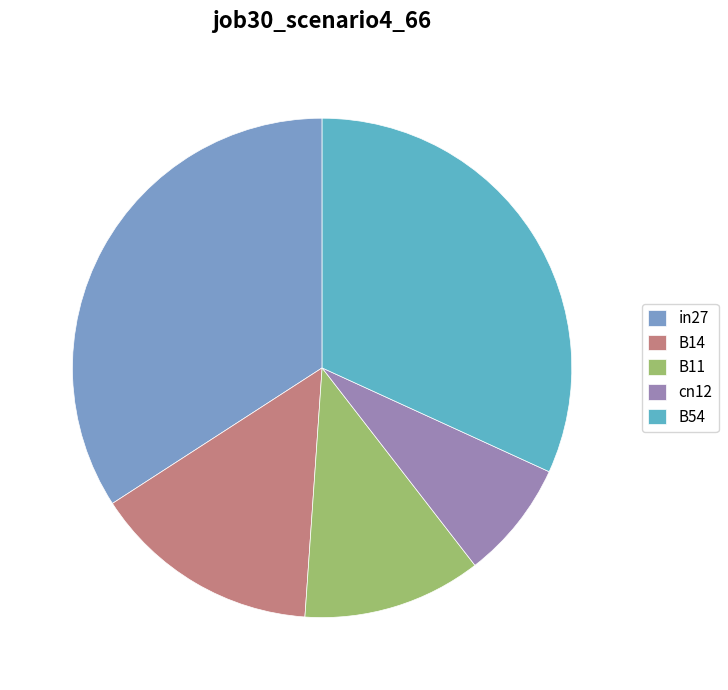

Which slice is the smallest?

cn12